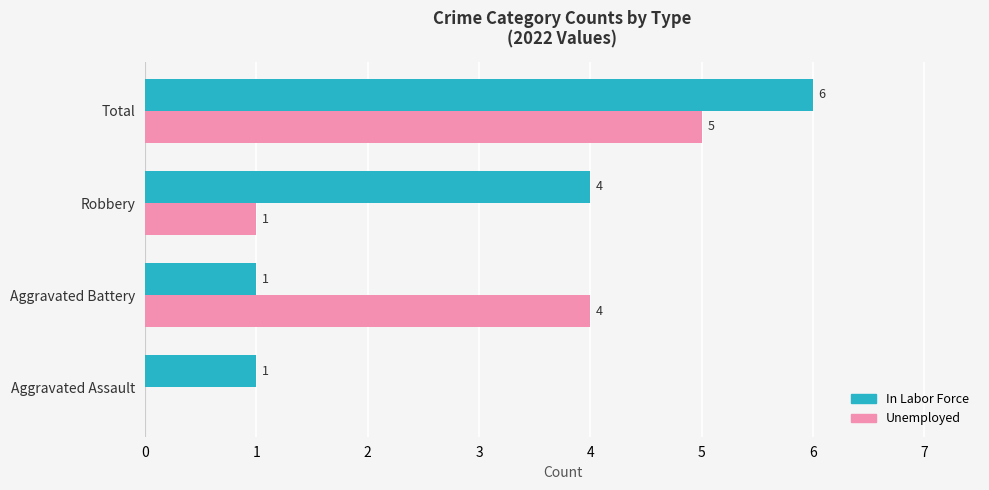

At which category is the sum across all series the highest?

Total